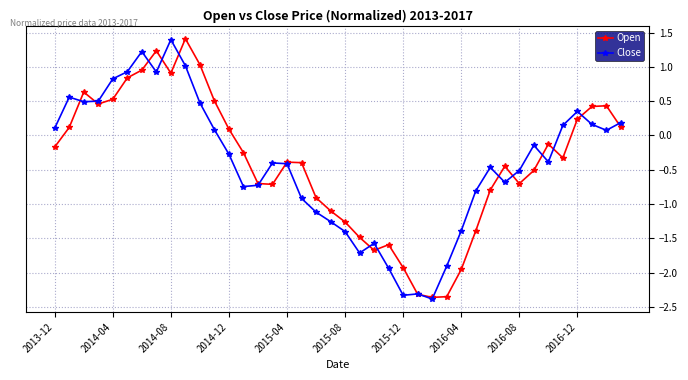

How many interior local peaks does the Open series have?

8